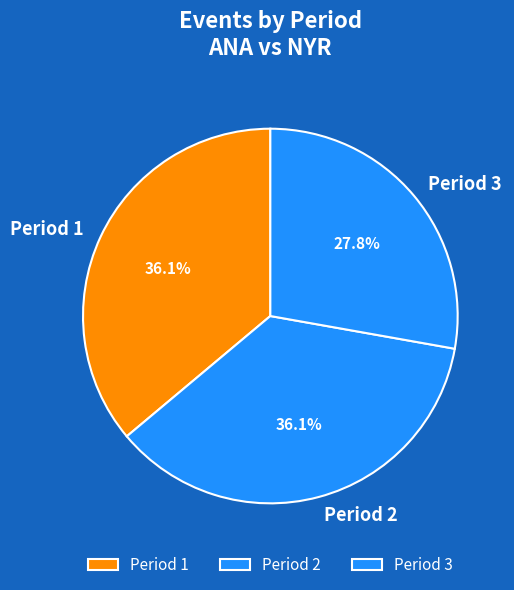

Is the sum of Period 1 and Period 2 greater than half?

Yes